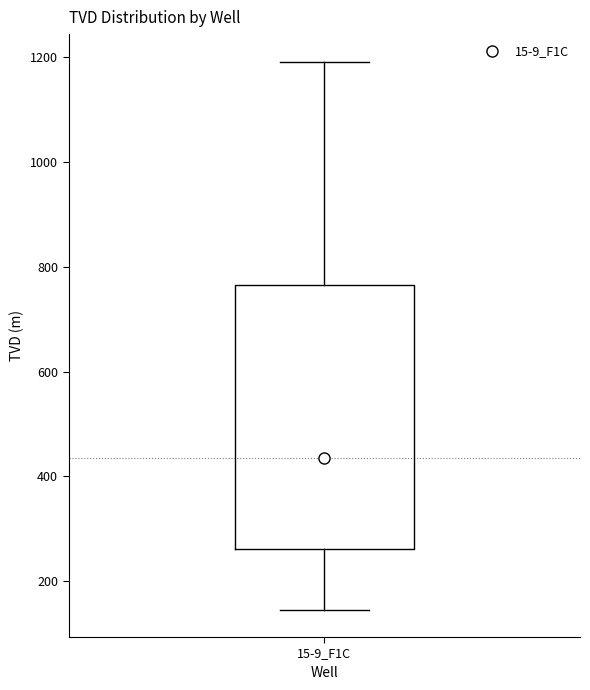

Read this box plot against the y-axis: the position of the median line, the range covered by the box, and the ends of both whiskers. The values are not printed on the chart, so give them approximately, as read against the axis.

median 440, box 260 to 760, whiskers 140 to 1200